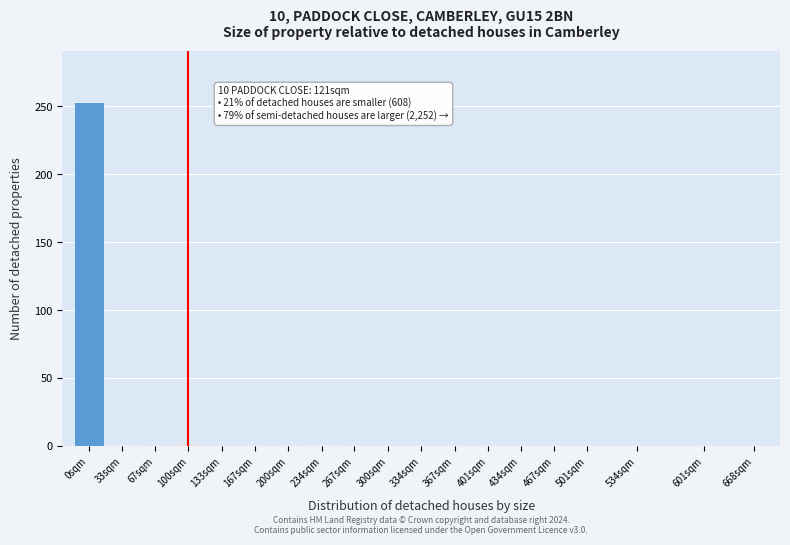

True or false: the data shows 154 at 434sqm.

False